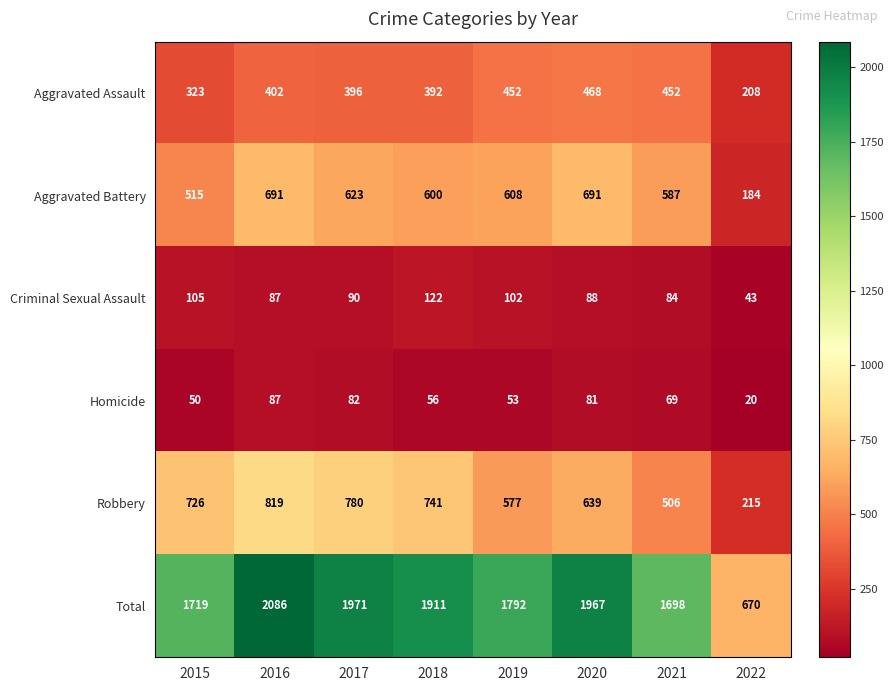

Rank the categories by Homicide value from lowest to highest.

2022, 2015, 2019, 2018, 2021, 2020, 2017, 2016